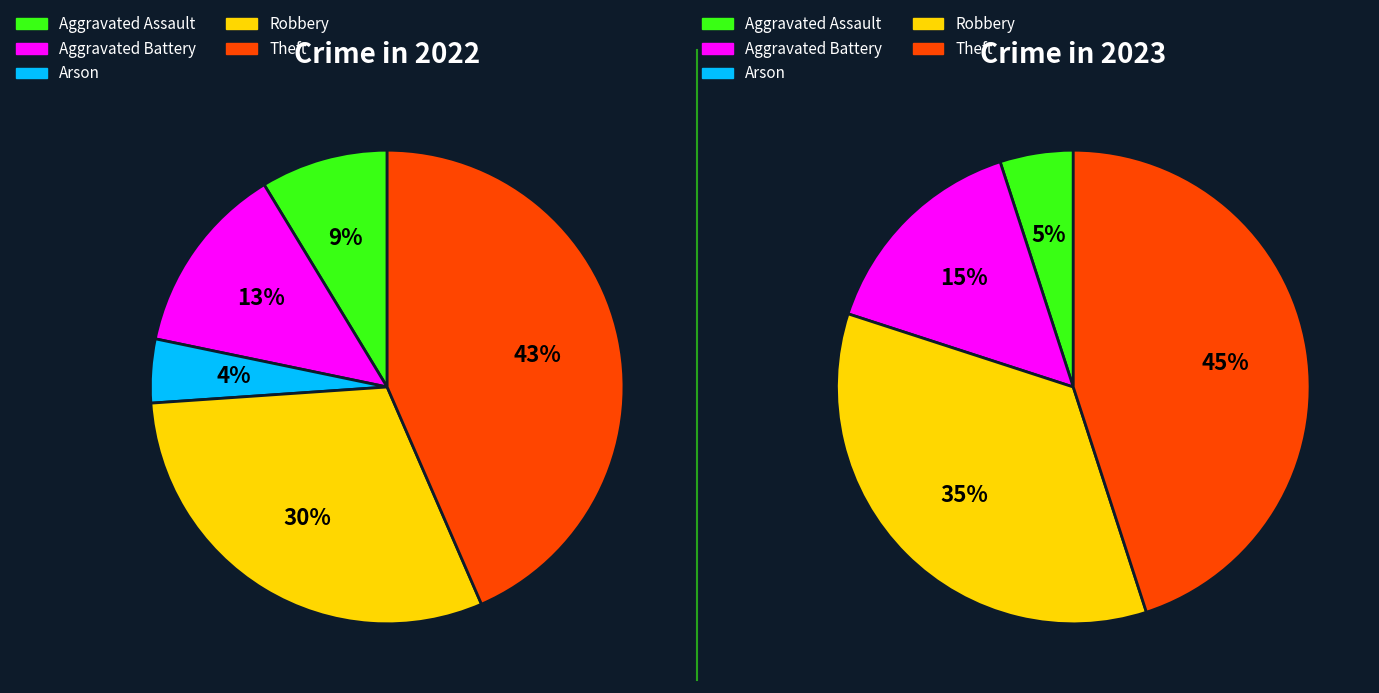

Is the sum of 2 and 4 greater than half?

No